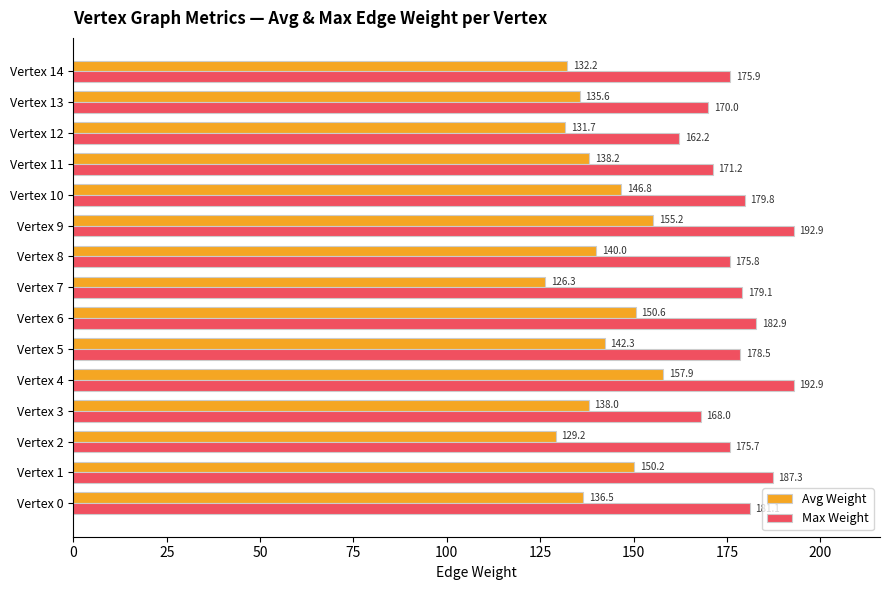

Is it true that Avg Weight equals 231.0 at Vertex 5?

False